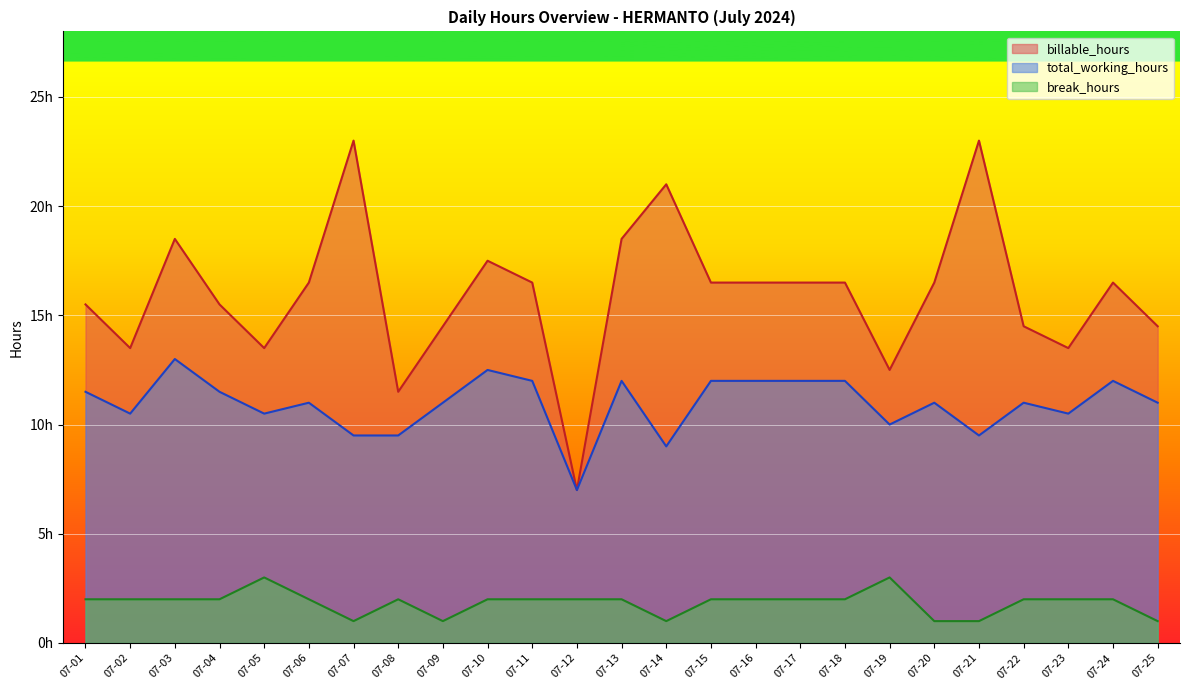

Which series has the largest total across all categories?

billable_hours